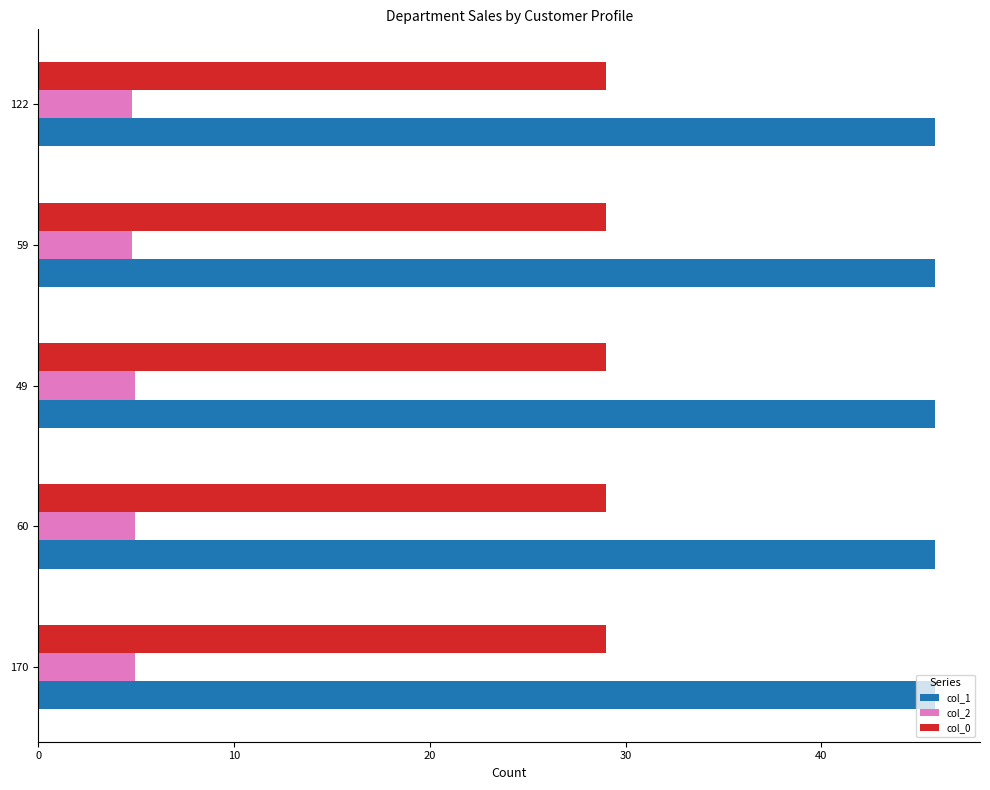

What is the difference between the highest and lowest values at 122?

41.0